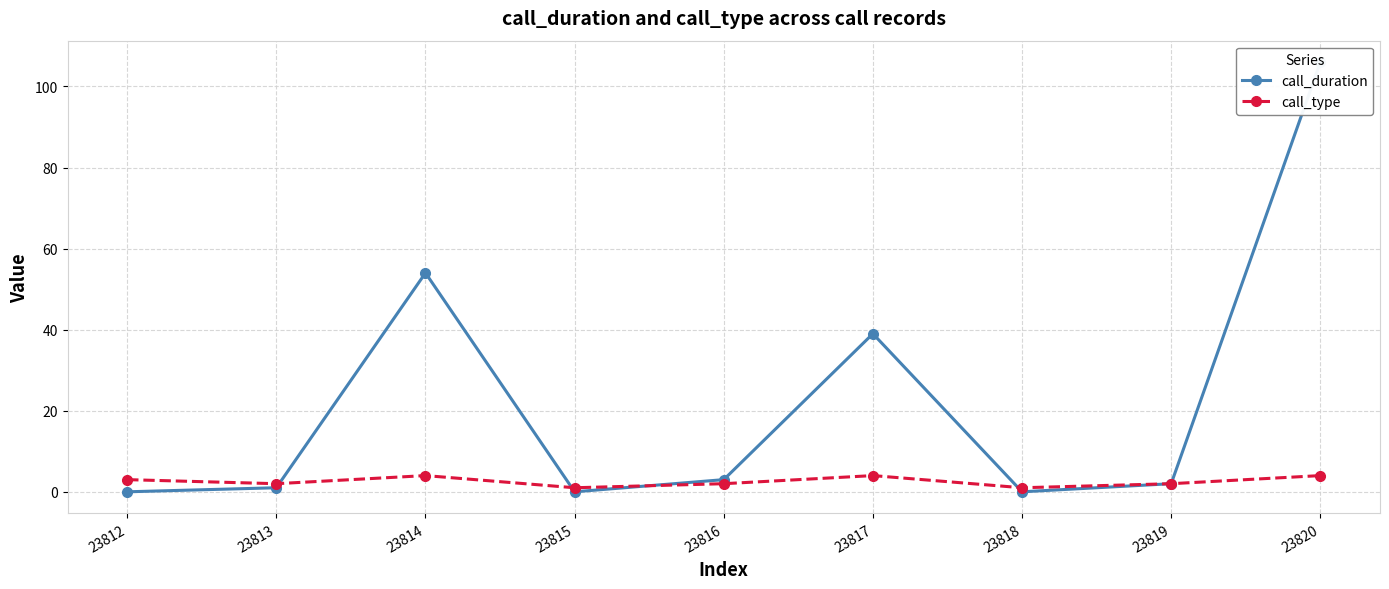

How many times do call_duration and call_type cross each other?

4